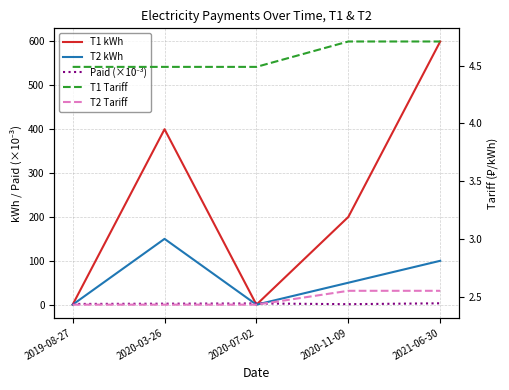

What is the lowest value of the Paid (×10⁻³) series?

1.1